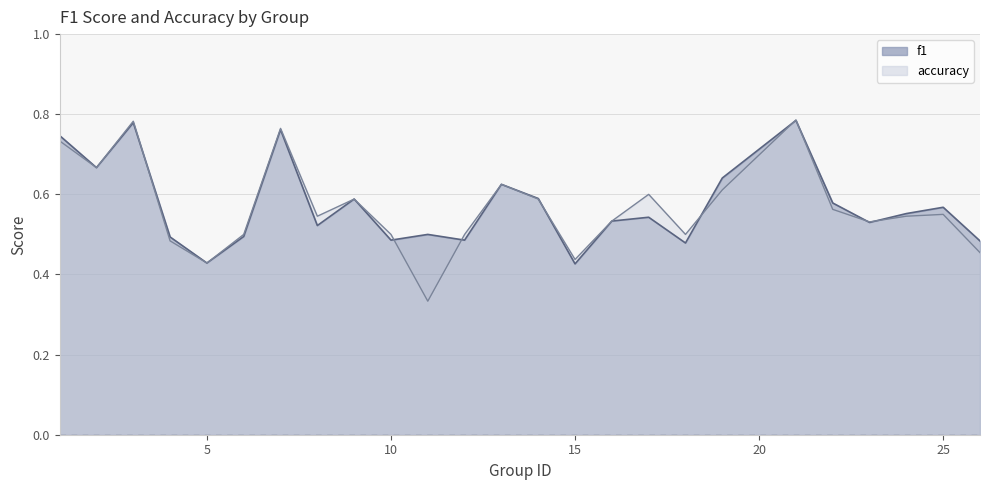

What are all the series names shown in the legend?

f1, accuracy